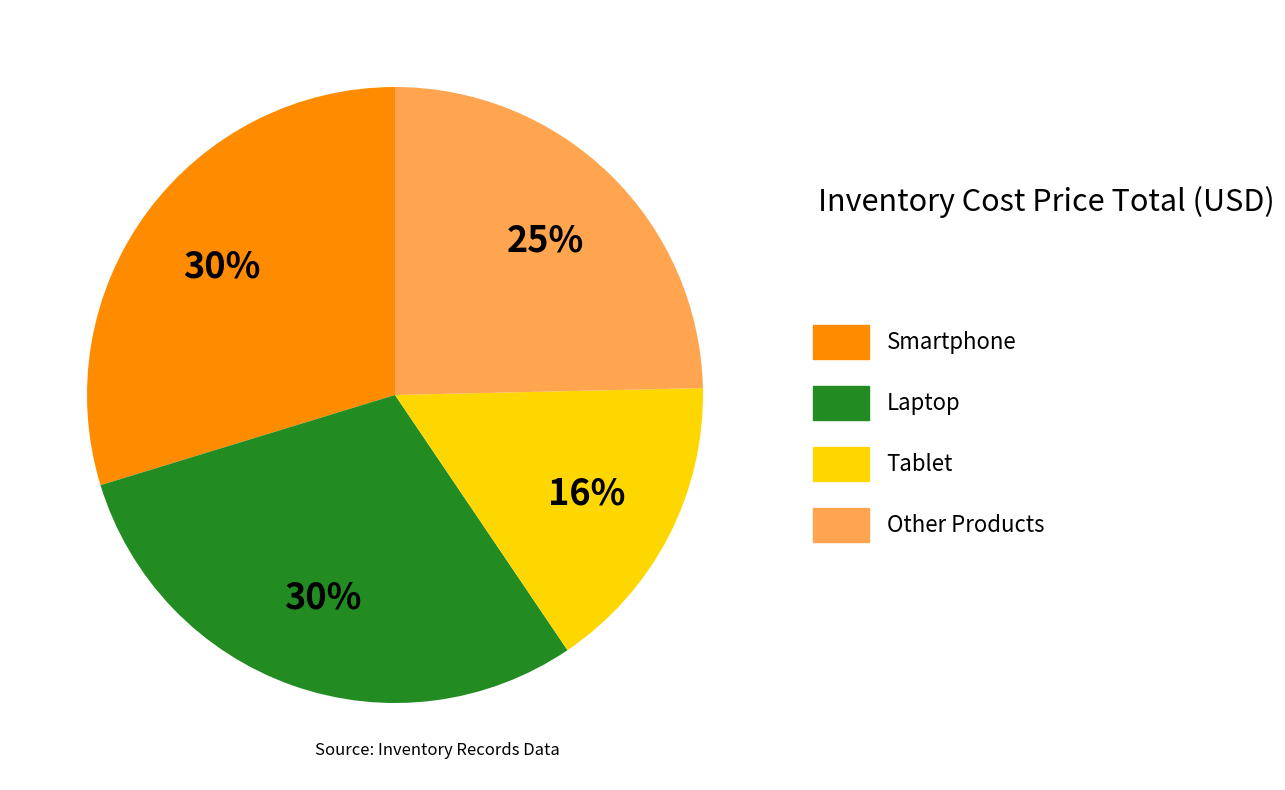

Does Laptop represent more than half of the total?

No